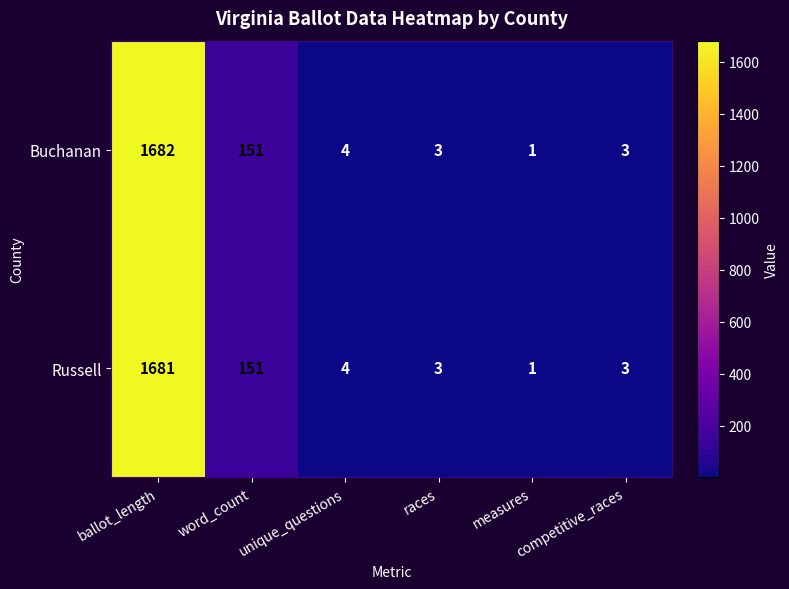

The value of Russell at competitive_races is 3. True or false?

True